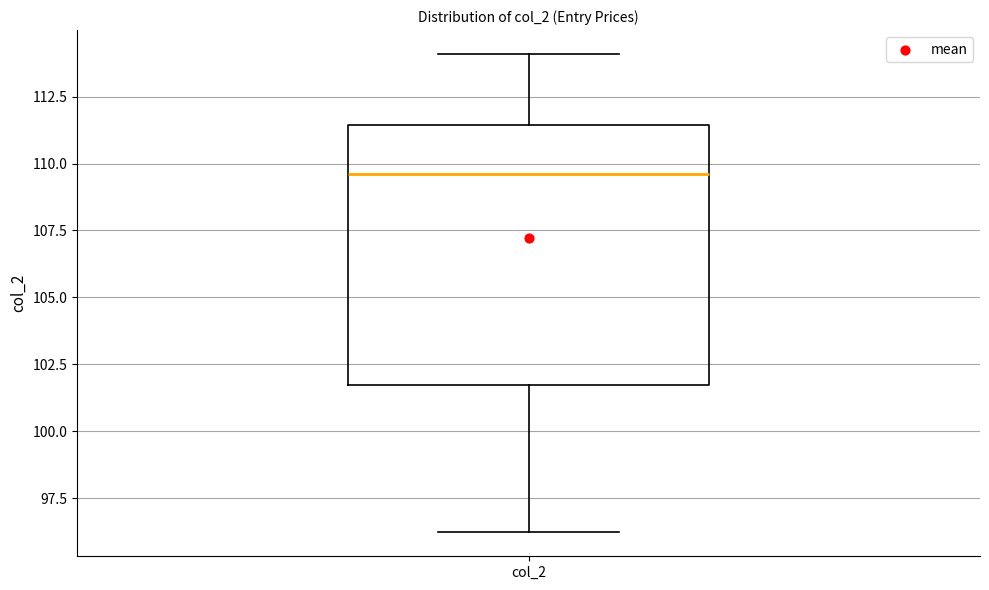

Where does the median line of the box for col_2 sit on the y-axis? The values are not printed on the chart, so give them approximately, as read against the axis.

109.5